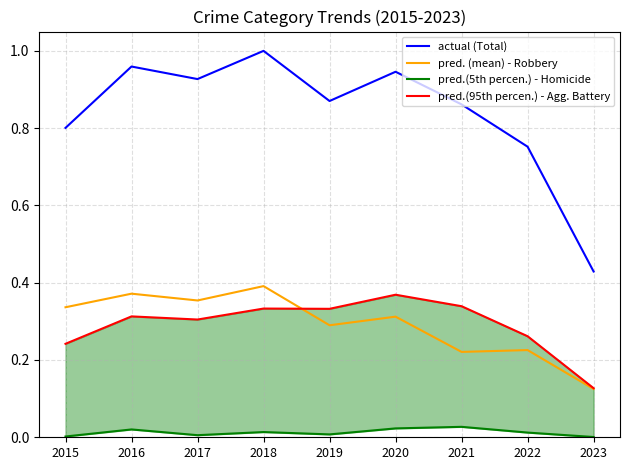

In pred.(5th percen.) - Homicide, how many points are lower than both neighbors (excluding endpoints)?

2